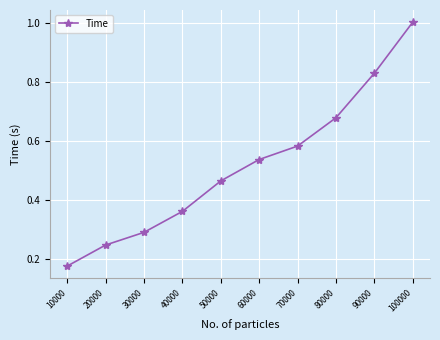

What is the greatest value displayed?

1.0